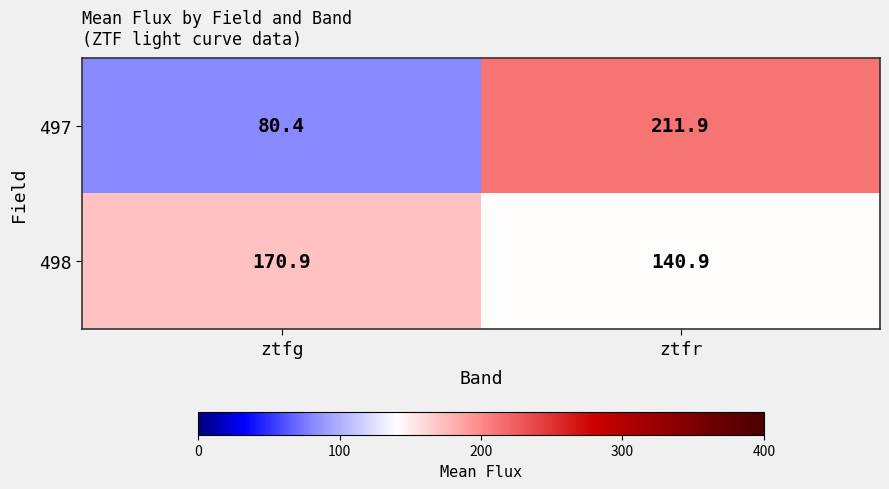

Which category has the highest value across all series?

ztfr